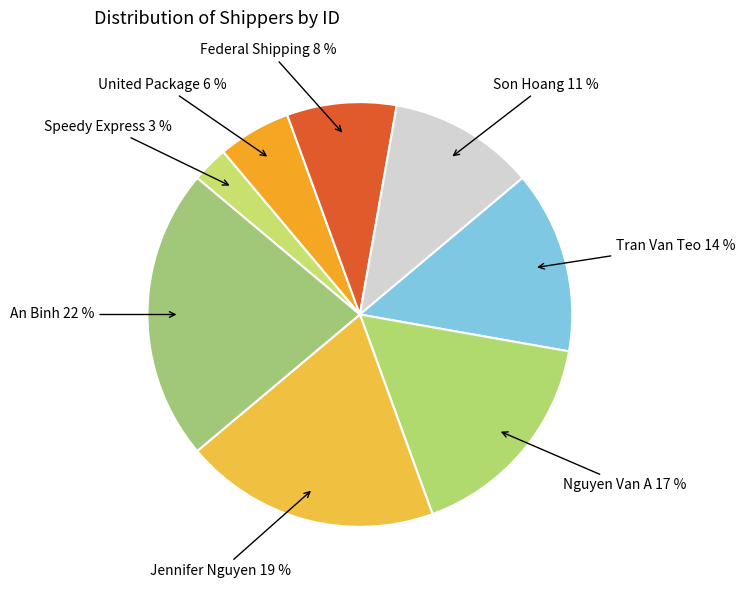

Count the number of slices in the pie.

8